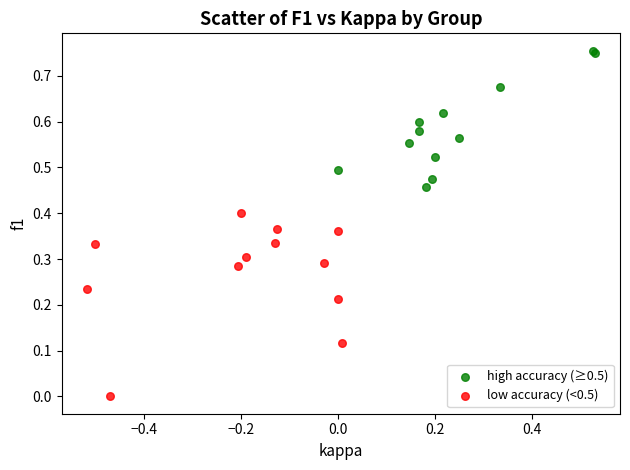

What are all the series names shown in the legend?

high accuracy (≥0.5), low accuracy (<0.5)